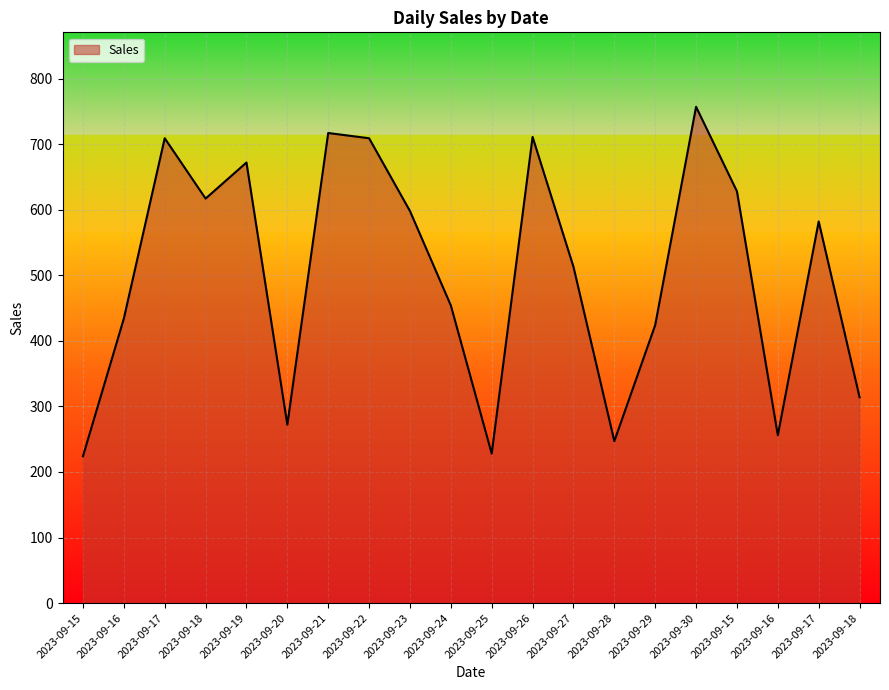

Does the chart display data point markers on the line(s)?

No